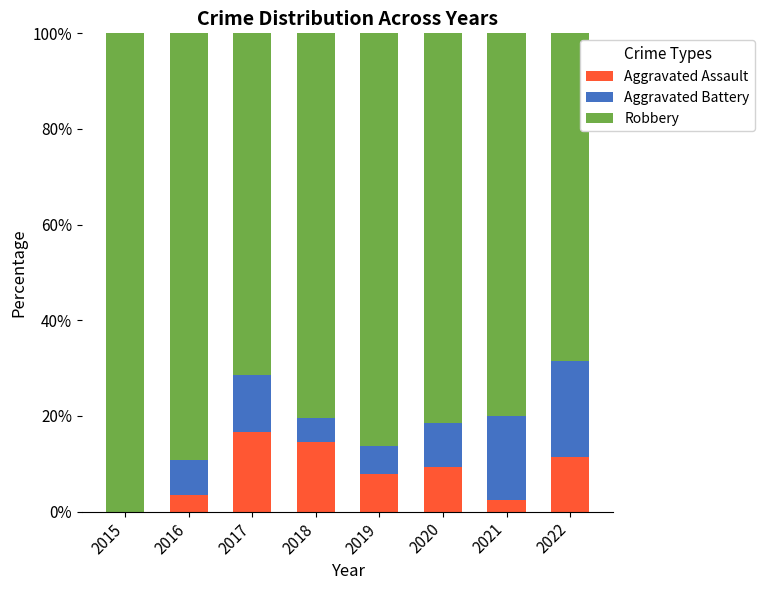

What is the highest value of the Aggravated Assault series?

16.7